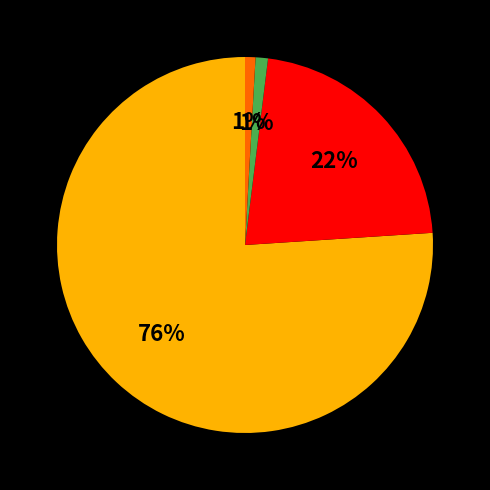

To the nearest percent, what is the average slice percentage?

25%